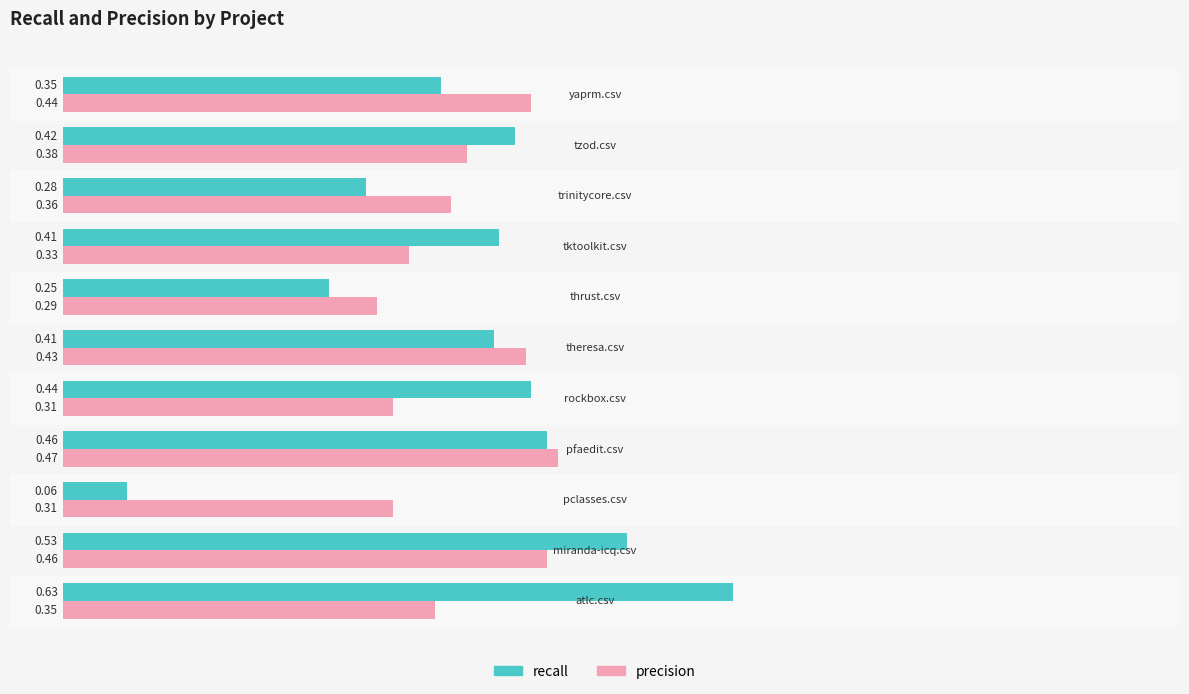

What is the sum of all recall values?

4.2